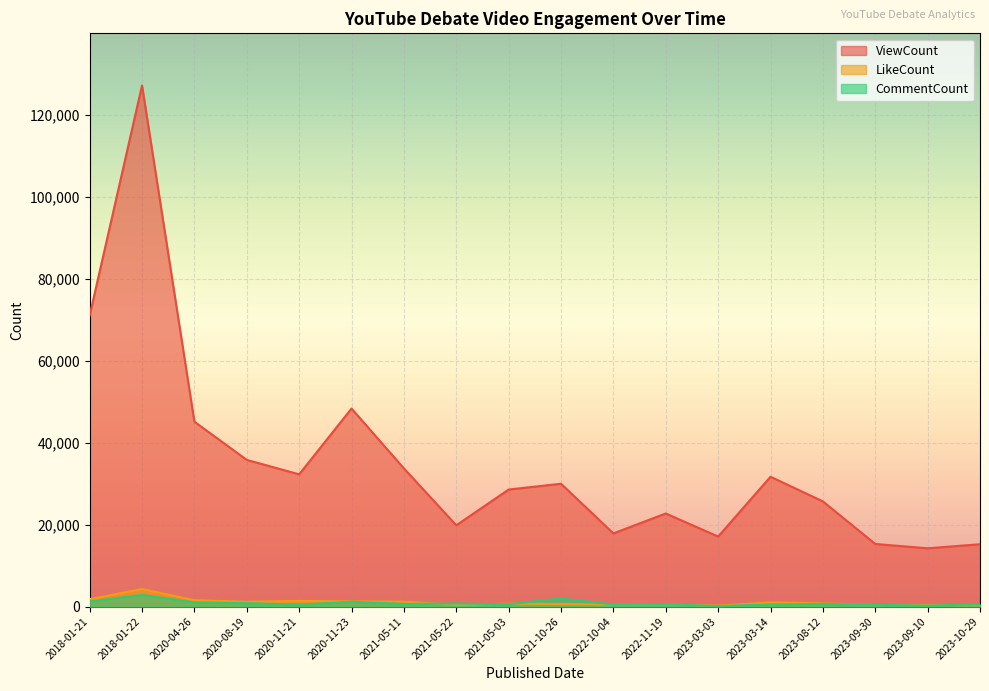

How many lines are shown in the chart?

3